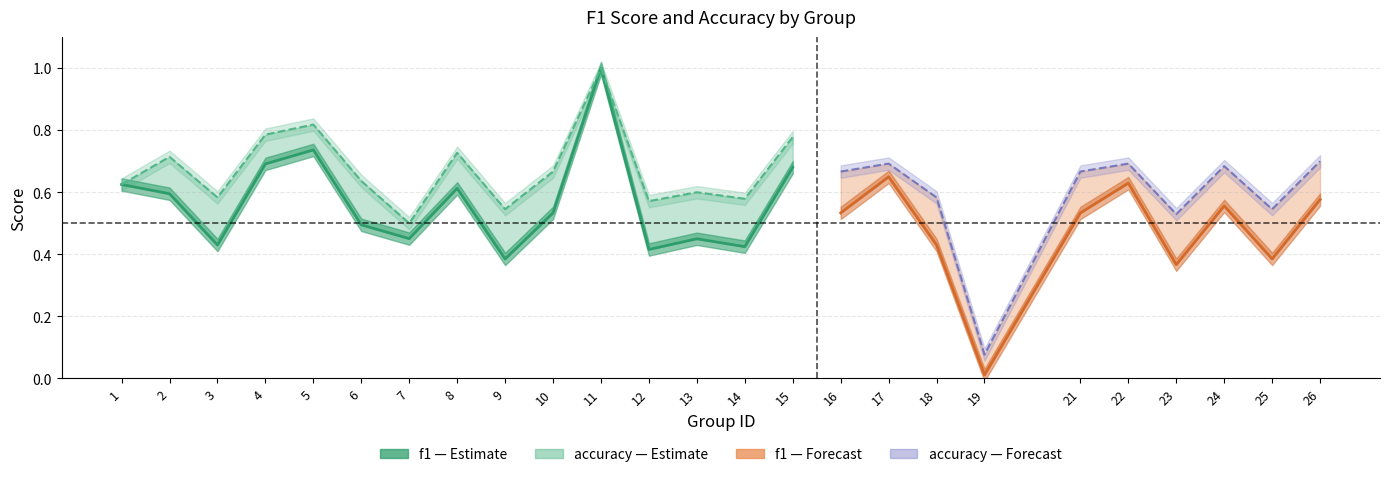

True or false: accuracy has a value of 1.2 at 22.

False